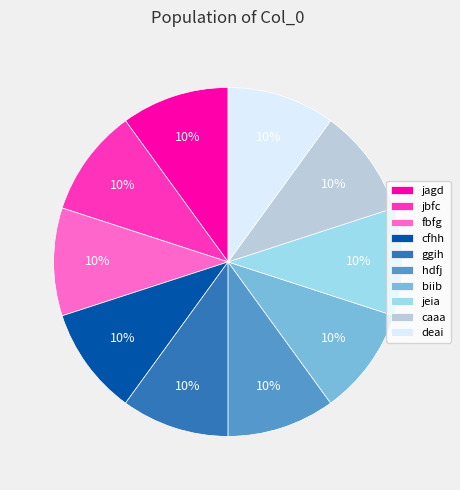

To the nearest percent, what is the combined percentage of ggih and hdfj?

20%